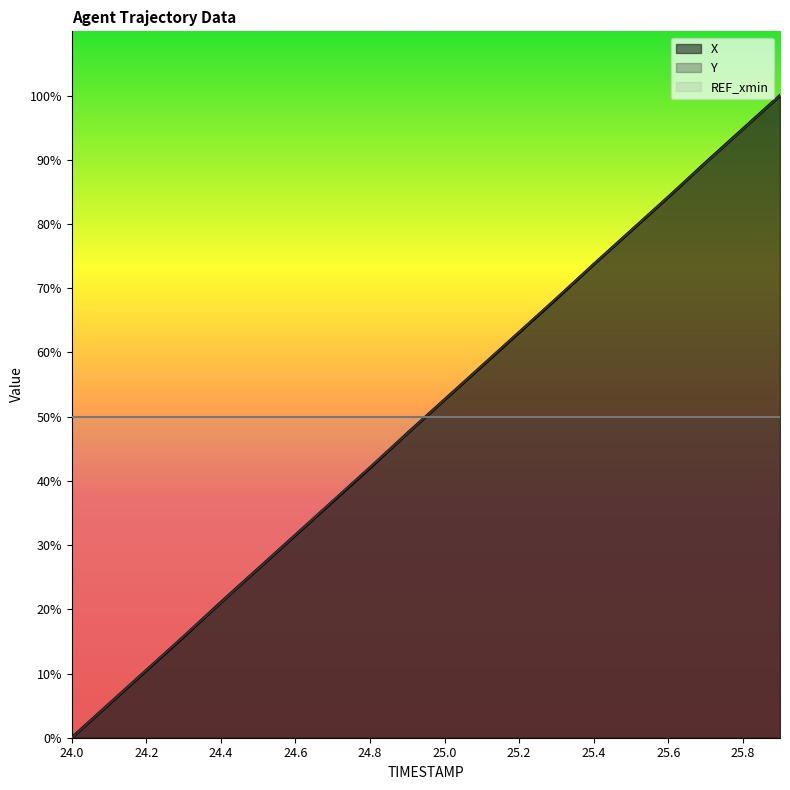

Which category has the highest value in the Y series?

25.9